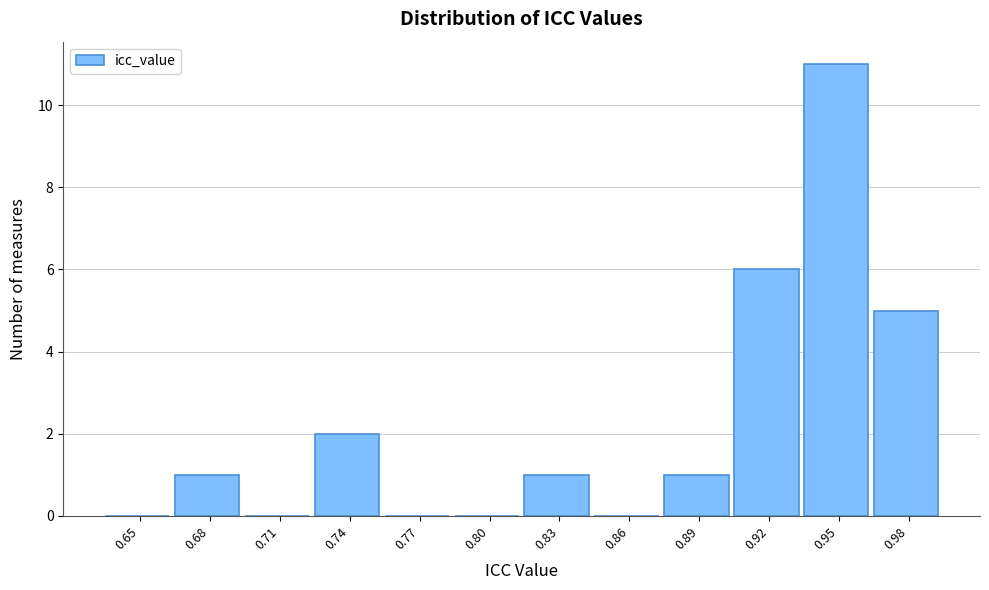

Reading left to right, list all the values displayed in this chart.

0.65=0	0.68=1	0.71=0	0.74=2	0.77=0	0.80=0	0.83=1	0.86=0	0.89=1	0.92=6	0.95=11	0.98=5